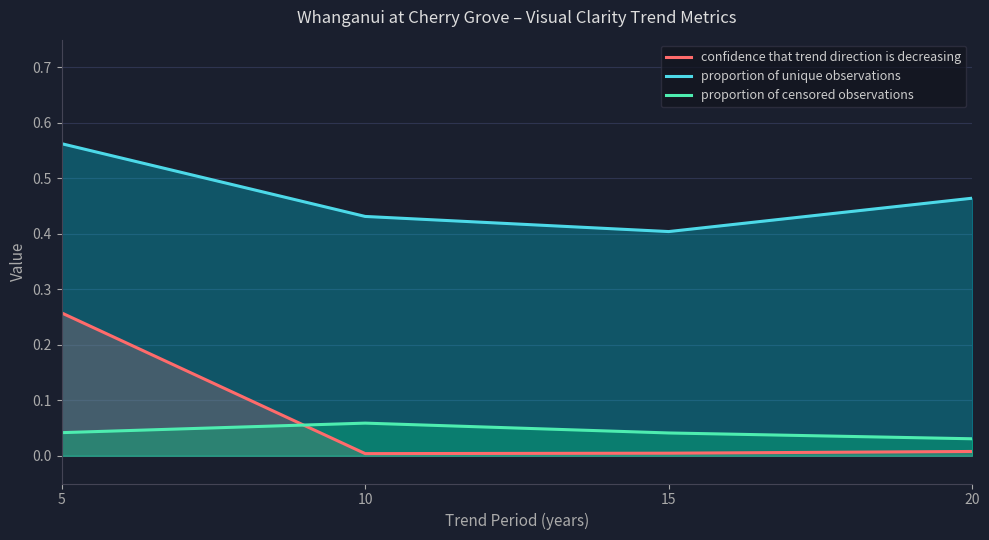

What are all the series names shown in the legend?

confidence that trend direction is decreasing, proportion of unique observations, proportion of censored observations